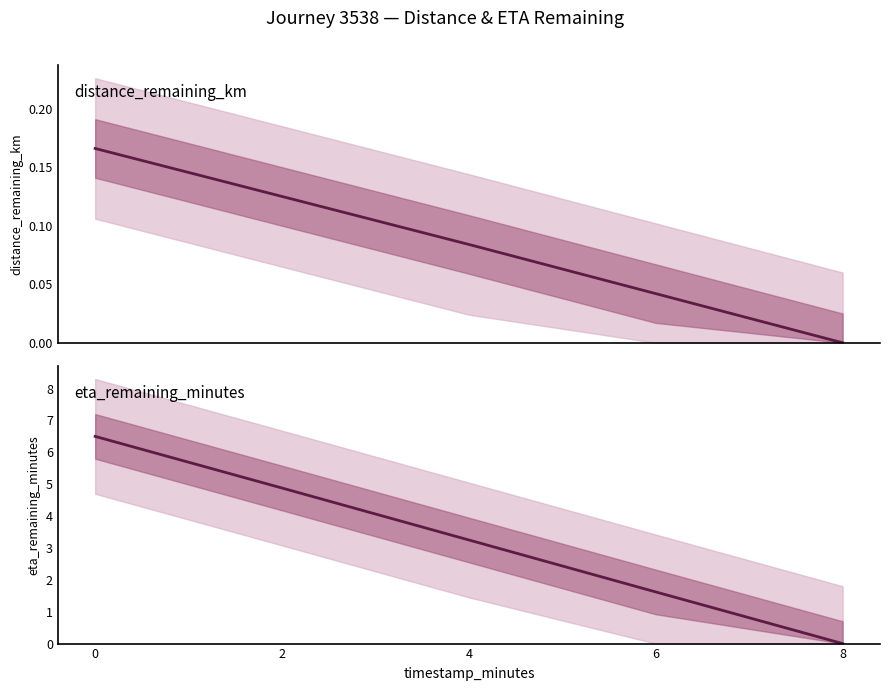

What is the total value across all series at 6?

1.7